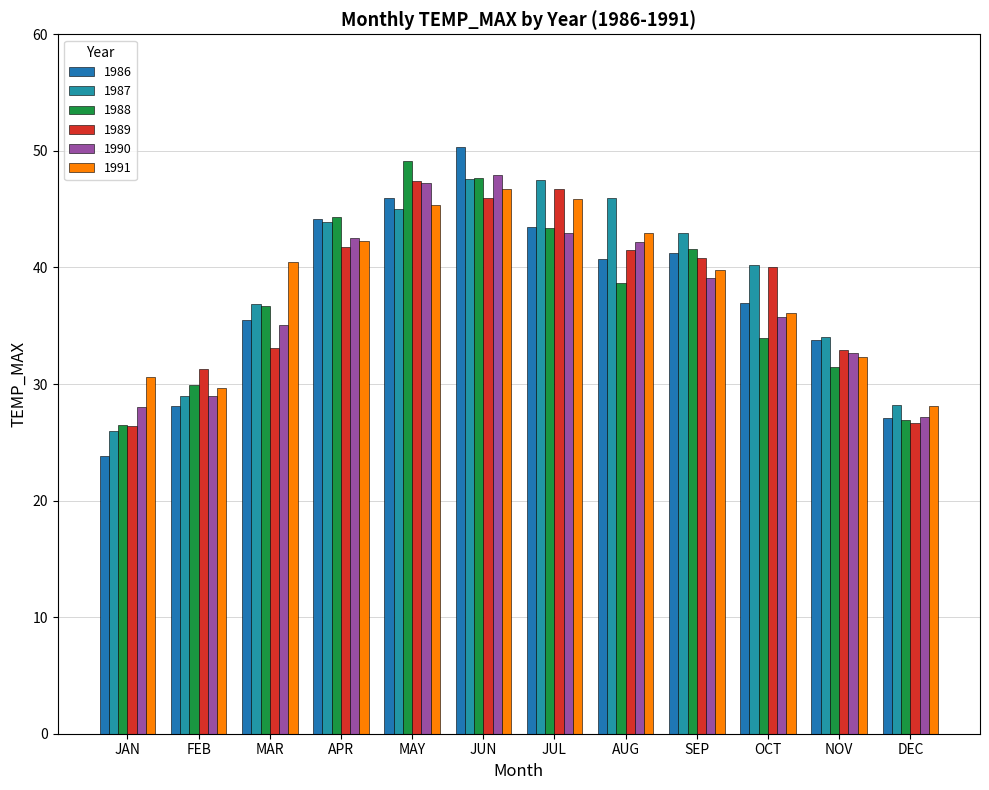

What is the value of the 1986 bar at the 6th from the left?

50.4